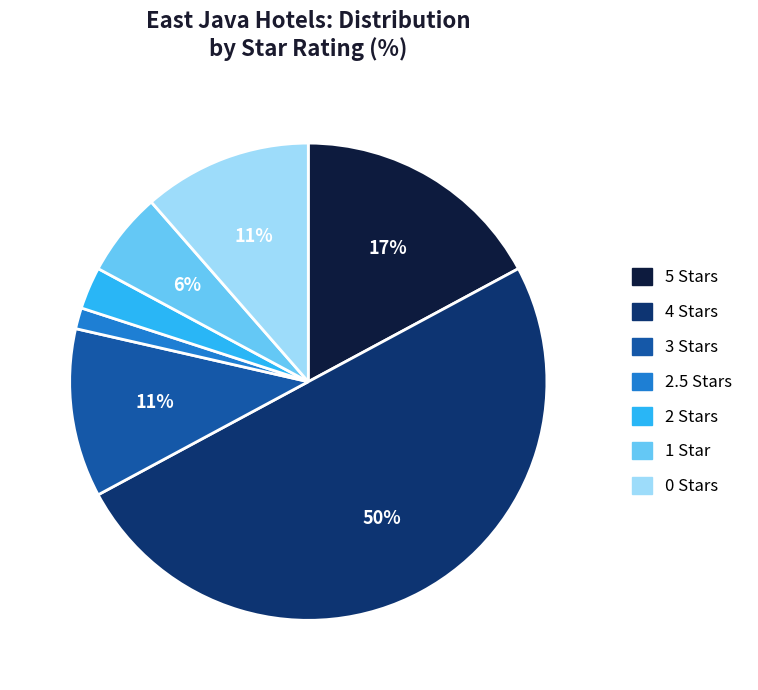

Count the number of slices in the pie.

7